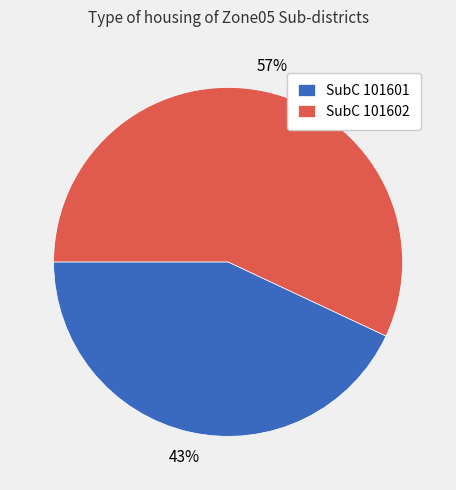

To the nearest percent, what is the average slice percentage?

50%